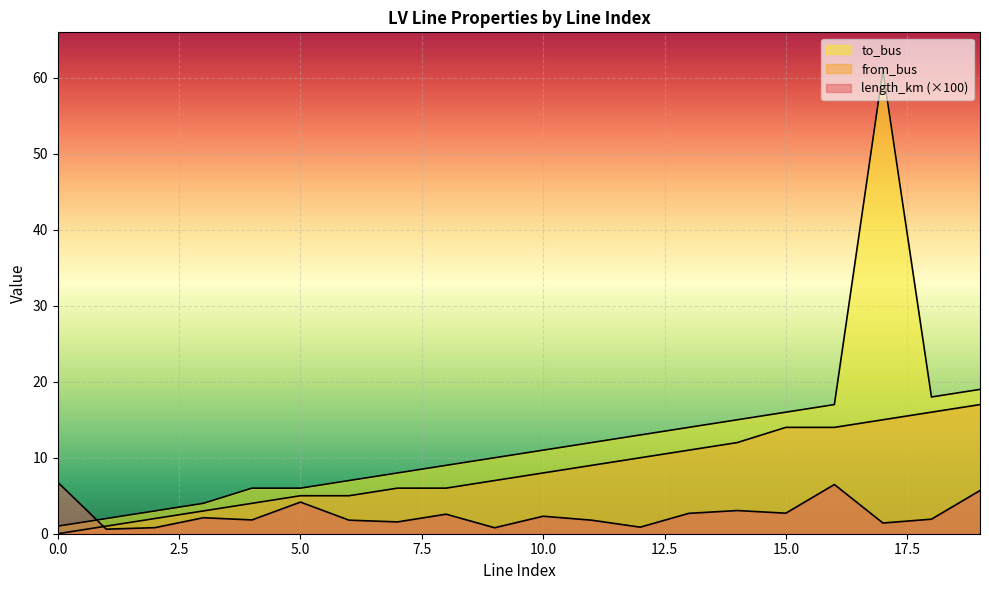

How many data points in to_bus are above 11?

9